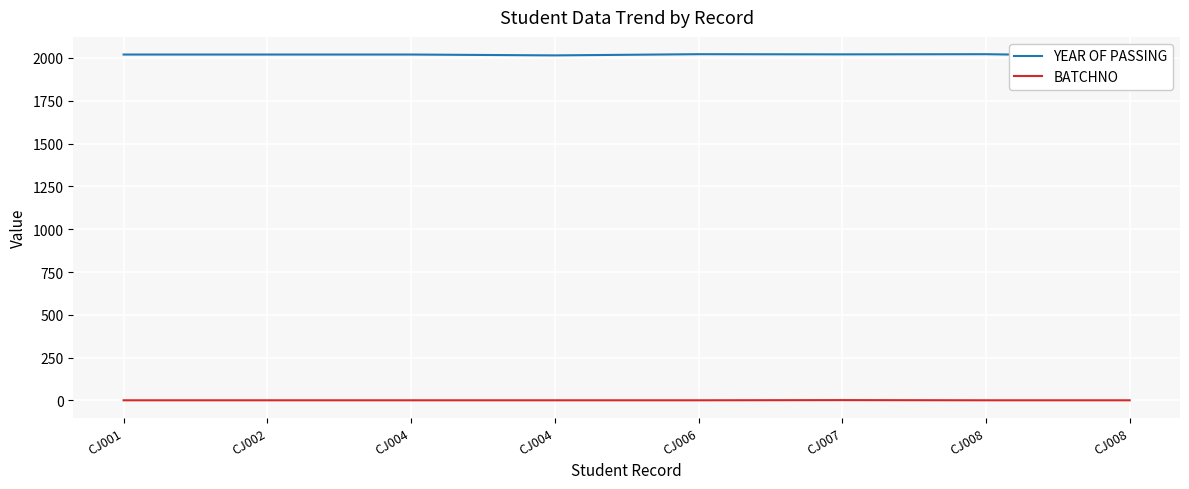

True or false: BATCHNO and YEAR OF PASSING cross at least once.

False